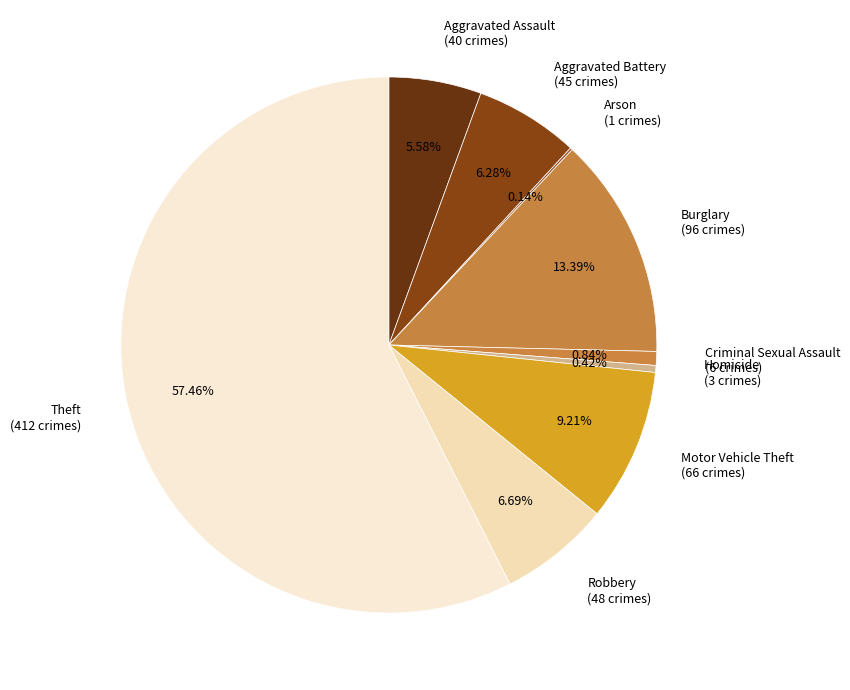

Is it true that Motor Vehicle Theft is 1% of the pie?

False